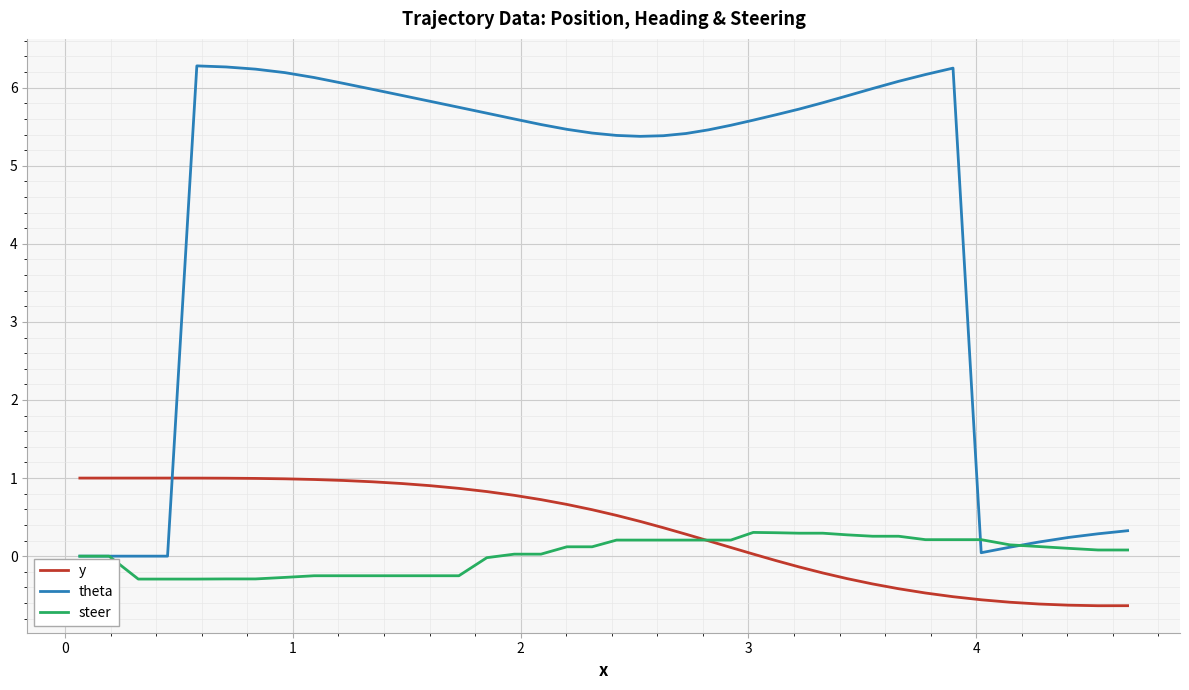

At how many categories does at least one series exceed 4?

30